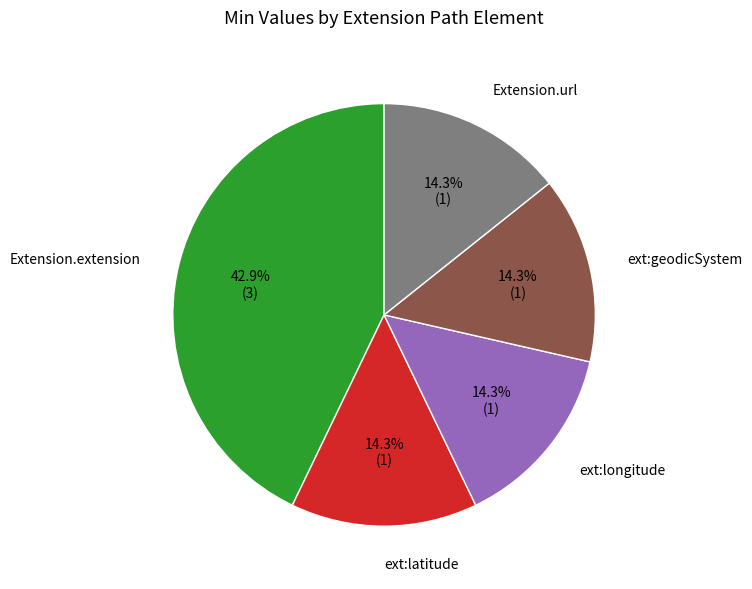

Combined, what portion of the pie is ext:latitude and ext:geodicSystem?

28.6%